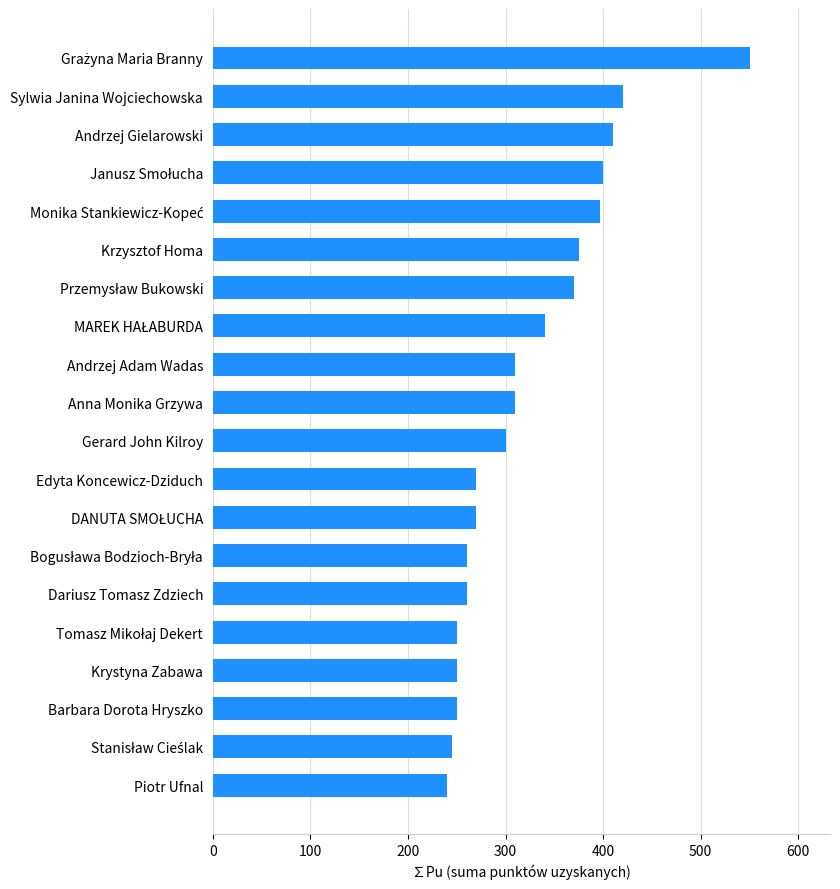

What is the minimum value shown in the chart?

240.0